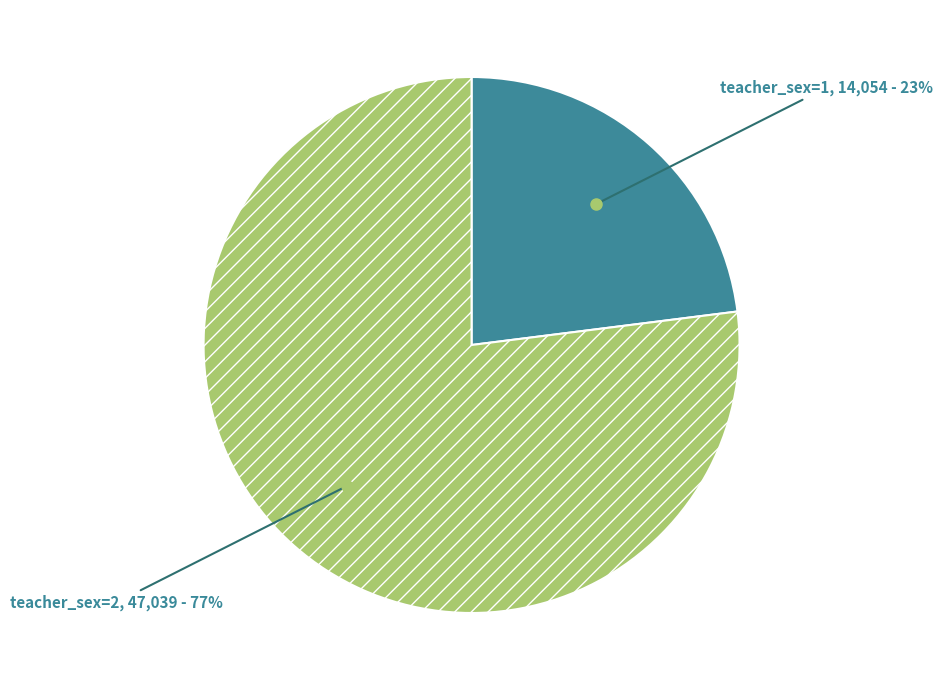

Approximately how many times larger is the value at teacher_sex=2 compared to teacher_sex=1?

3.3